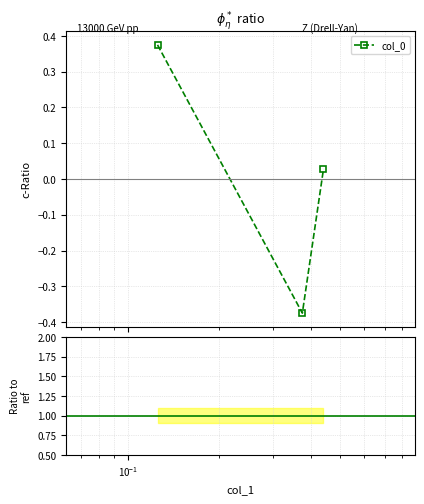

How many values in col_0 are above zero?

2